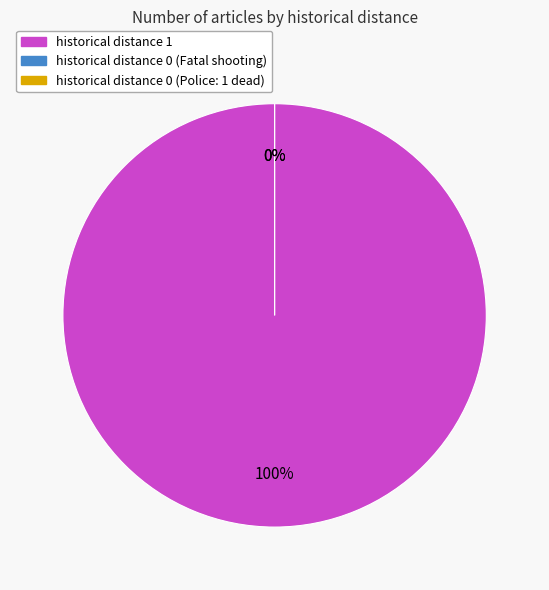

Which has a higher value, Fatal shooting on Dixie Highway or Police: 1 dead in Shively shooting?

Fatal shooting on Dixie Highway